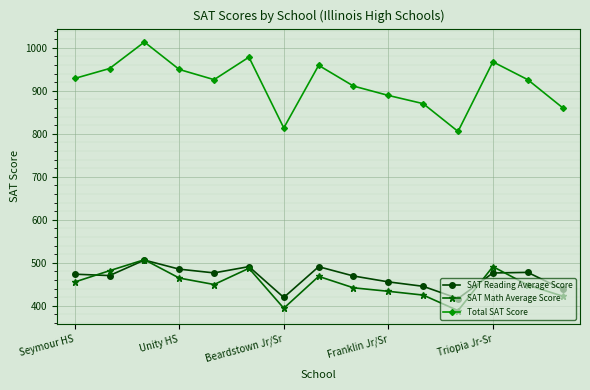

True or false: Total SAT Score and SAT Math Average Score cross at least once.

False